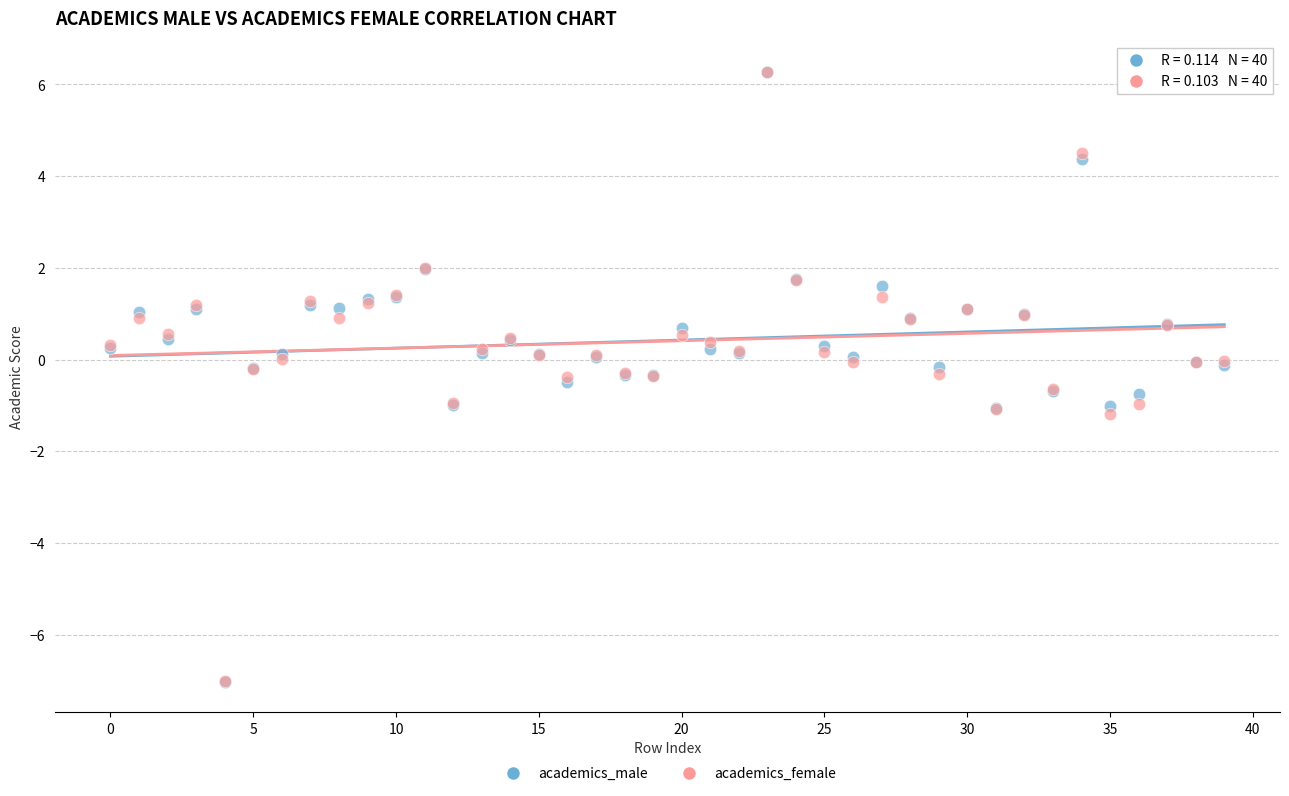

What are all the series names shown in the legend?

academics_male, academics_female